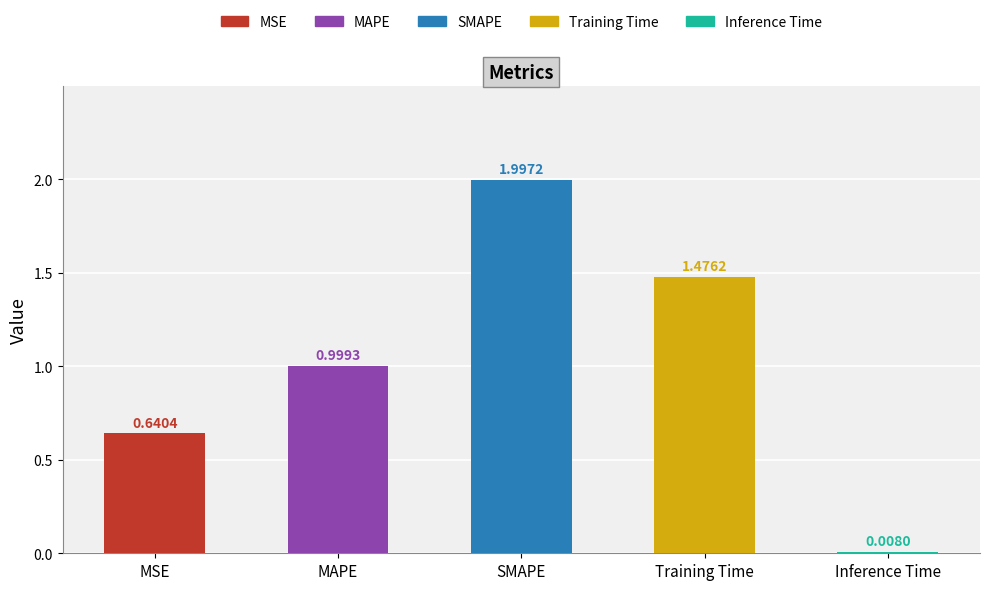

What is the difference between the second highest and minimum values?

1.5